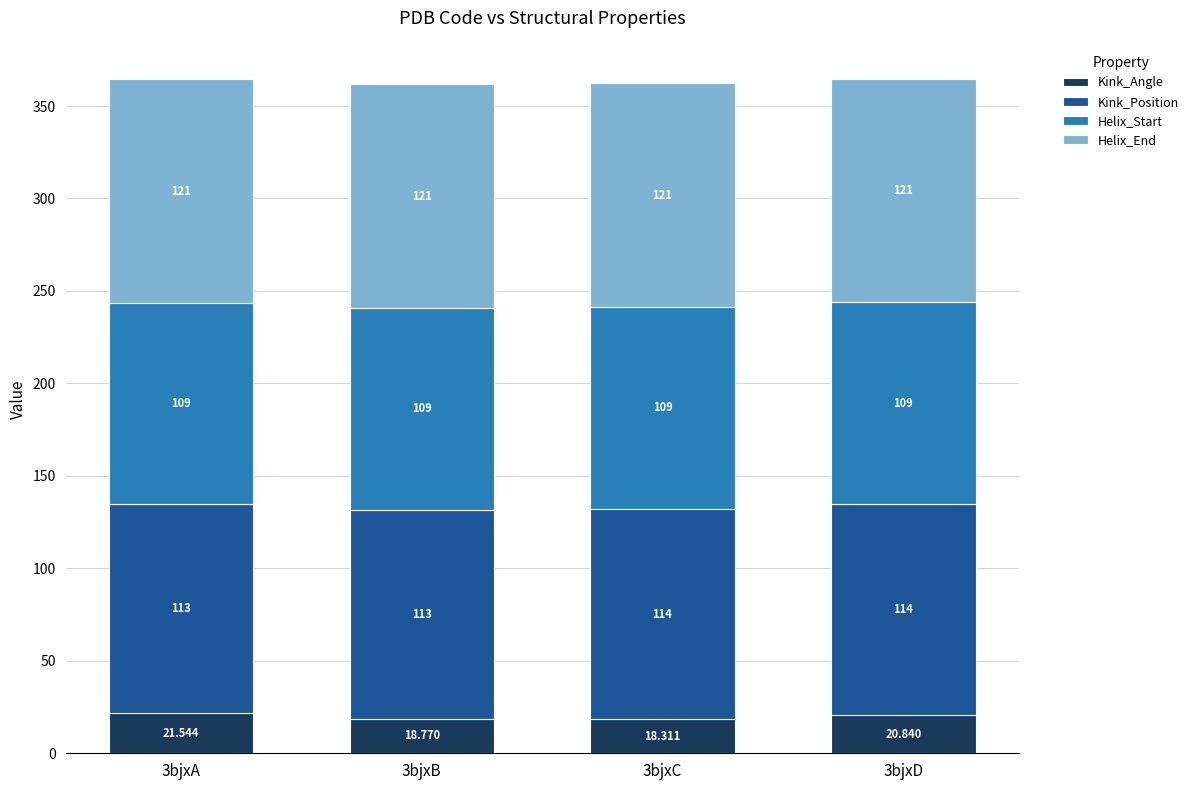

Count the number of categories in the chart.

4